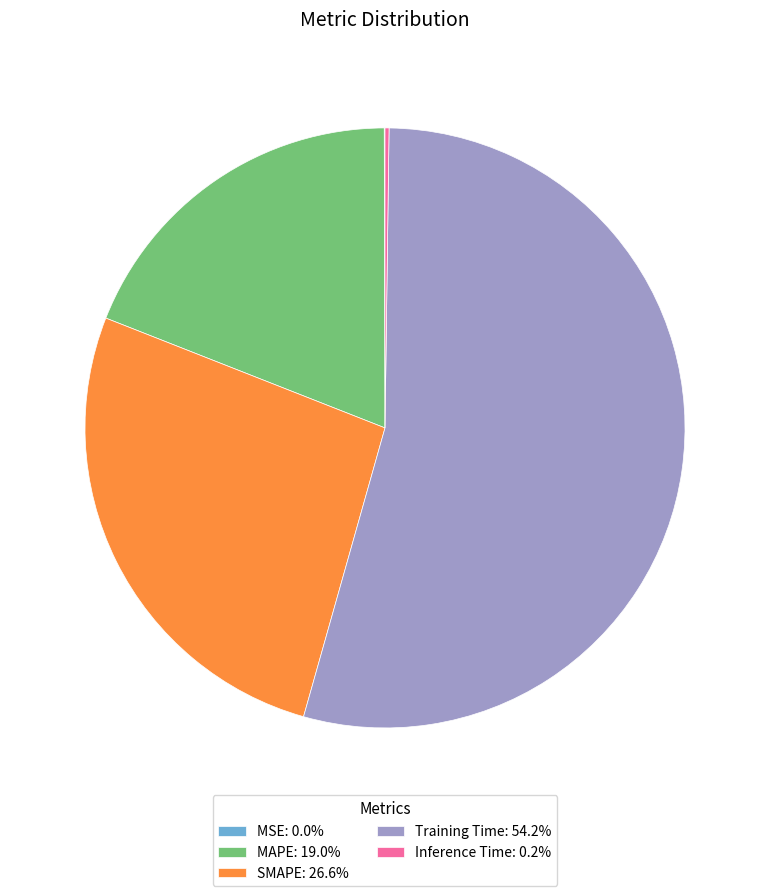

Does any single category account for the majority?

Yes